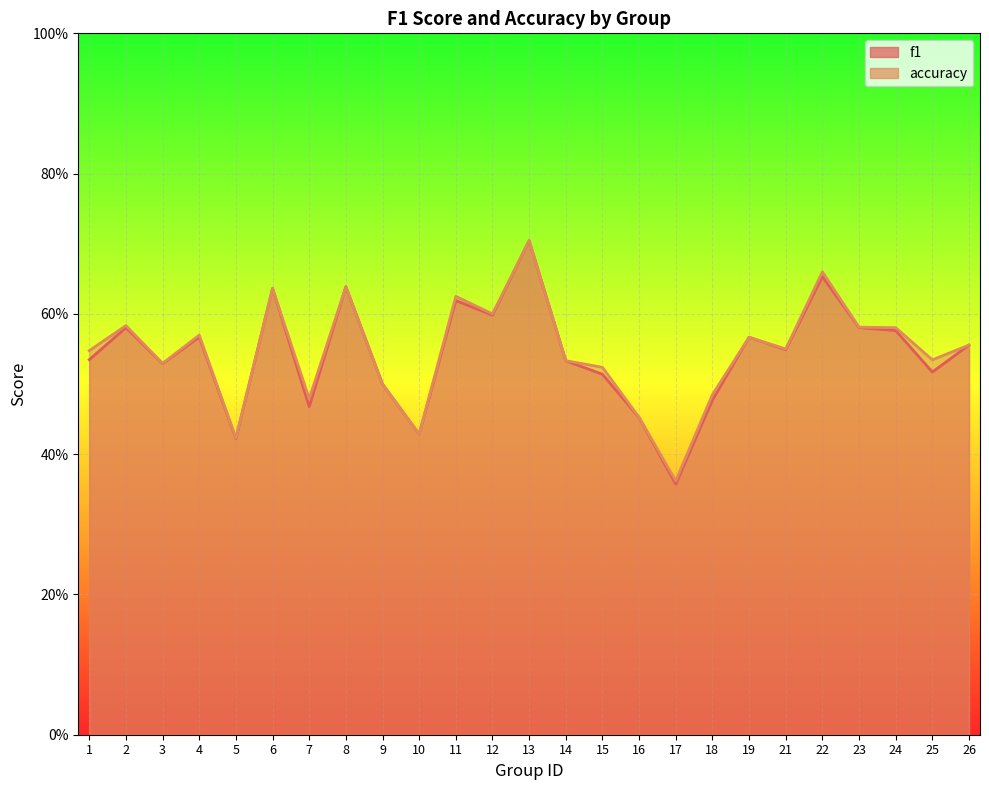

Reading right to left, transcribe all the data shown in this chart.

f1: 26=0.6	25=0.5	24=0.6	23=0.6	22=0.7	21=0.5	19=0.6	18=0.5	17=0.4	16=0.5	15=0.5	14=0.5	13=0.7	12=0.6	11=0.6	10=0.4	9=0.5	8=0.6	7=0.5	6=0.6	5=0.4	4=0.6	3=0.5	2=0.6	1=0.5
accuracy: 26=0.6	25=0.5	24=0.6	23=0.6	22=0.7	21=0.6	19=0.6	18=0.5	17=0.4	16=0.5	15=0.5	14=0.5	13=0.7	12=0.6	11=0.6	10=0.4	9=0.5	8=0.6	7=0.5	6=0.6	5=0.4	4=0.6	3=0.5	2=0.6	1=0.5